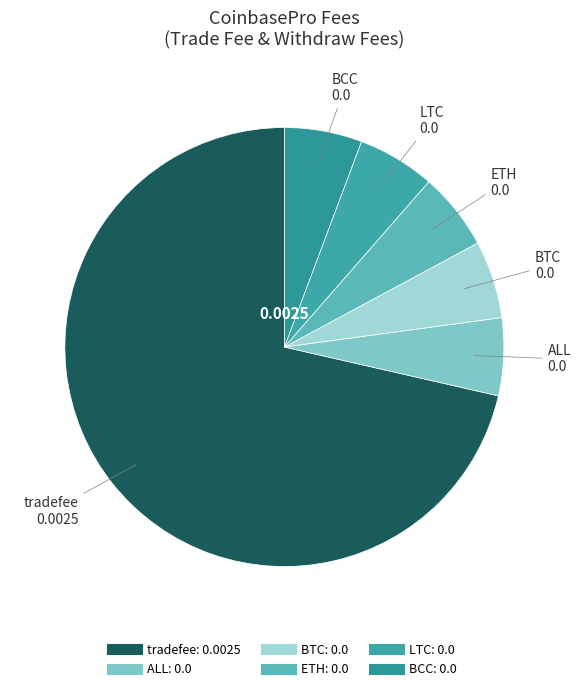

Which slice is the largest?

tradefee